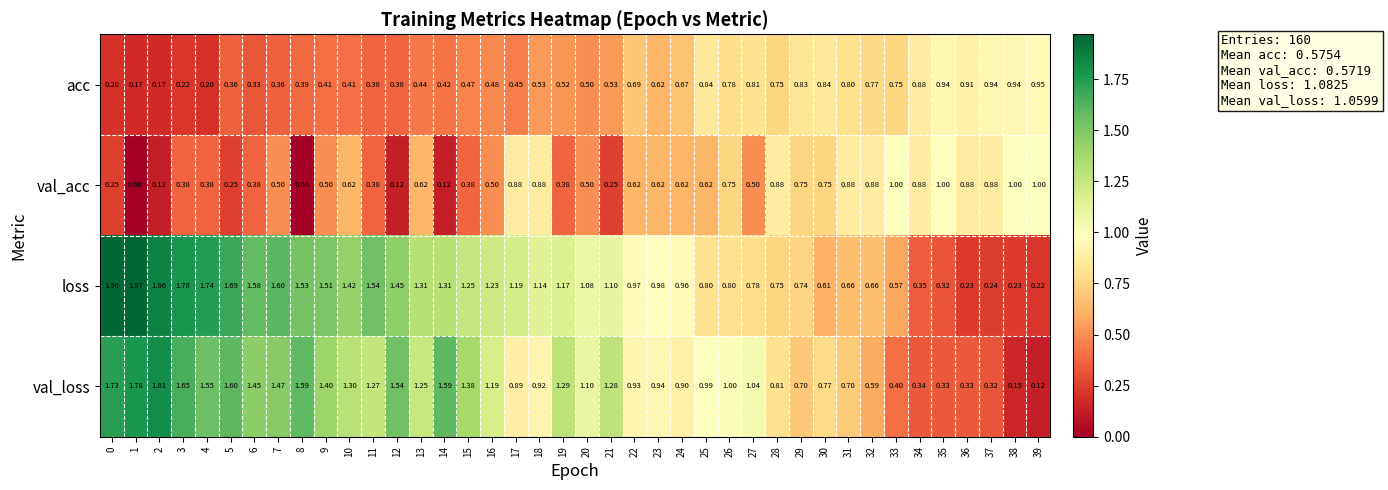

Which series has the widest spread of values?

loss